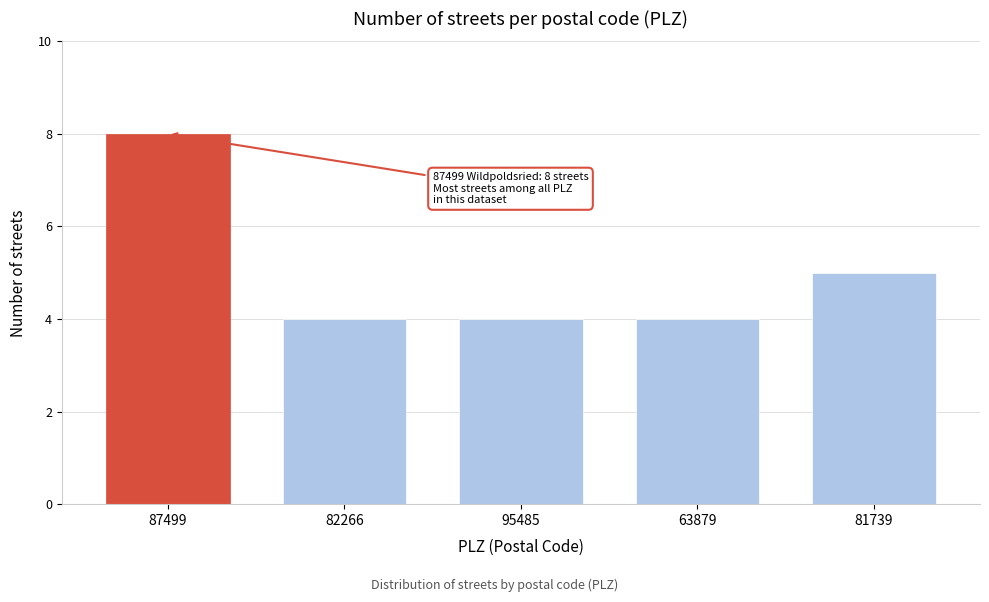

Reading right to left, extract all data points from this chart.

5	4	4	4	8